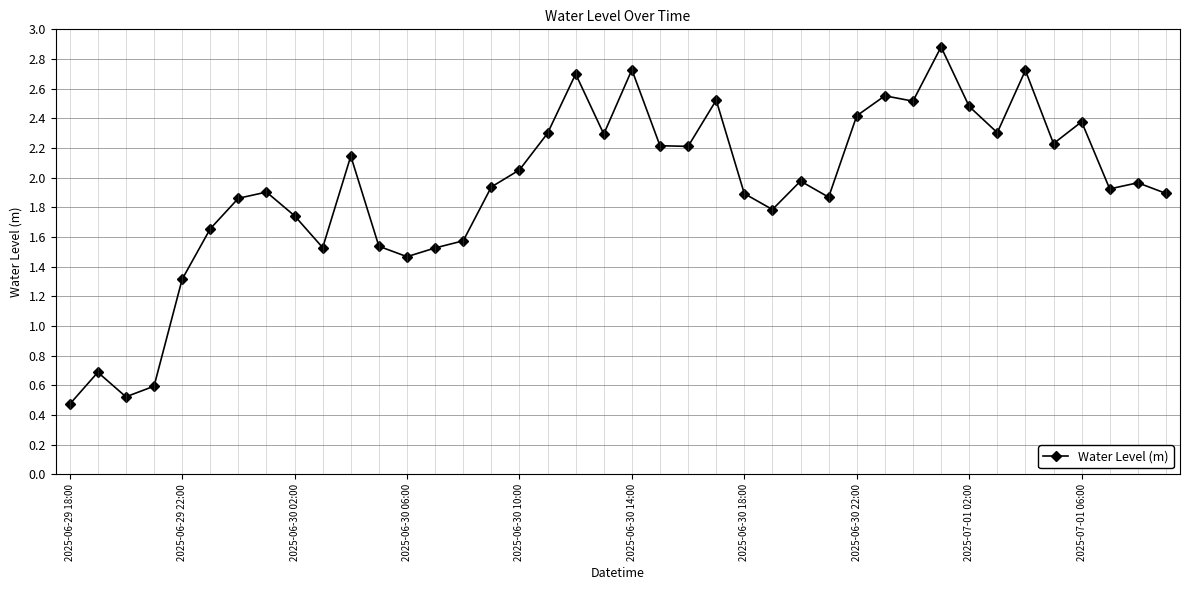

What is the value of the 1st point from the left?

0.5